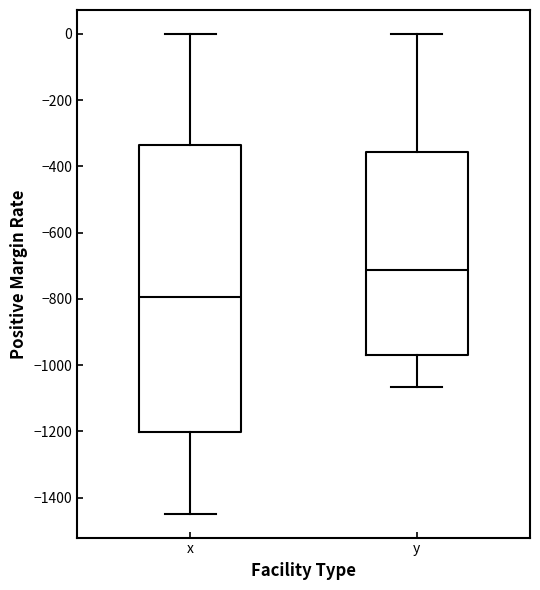

Which box has the highest median line?

y